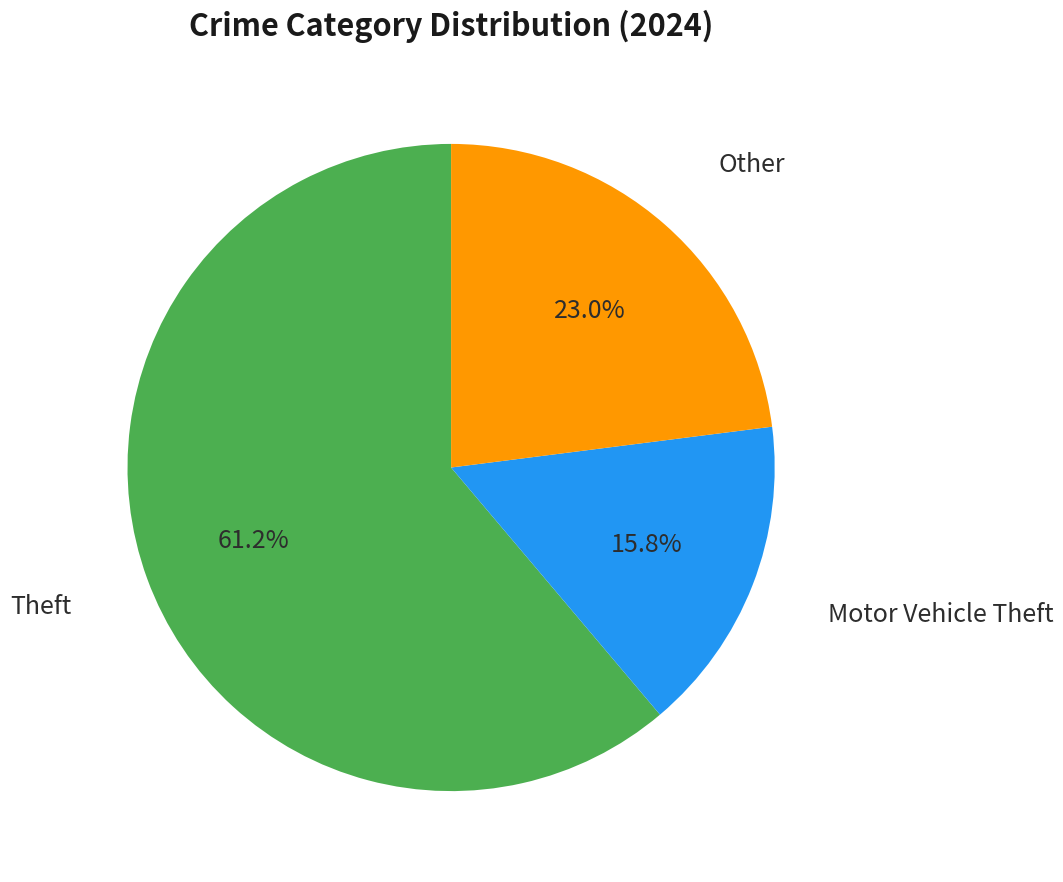

Does any single category account for the majority?

Yes